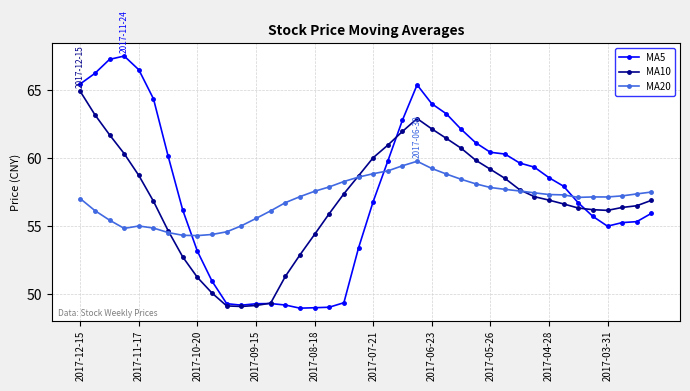

Which series ends up on top after the final intersection of MA5 and MA10?

MA10